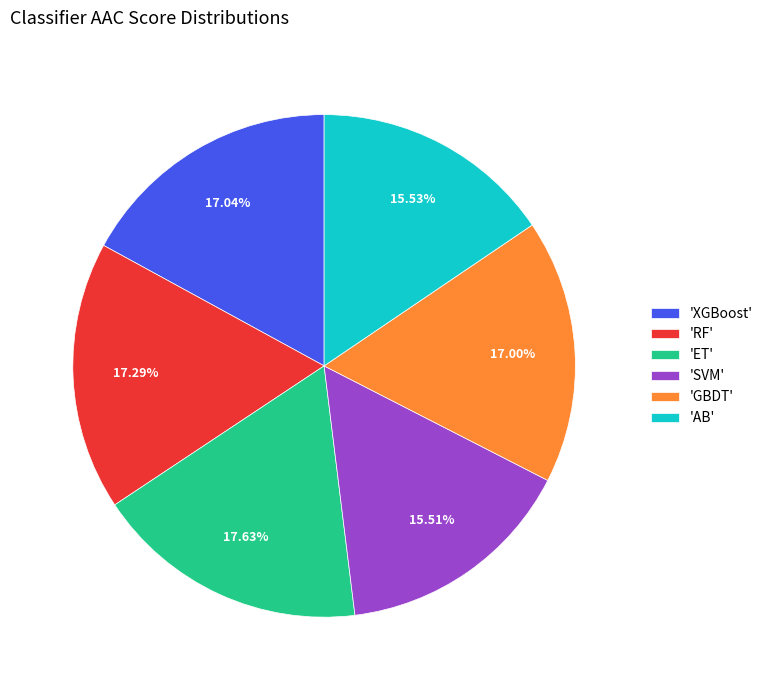

Does any single category account for the majority?

No